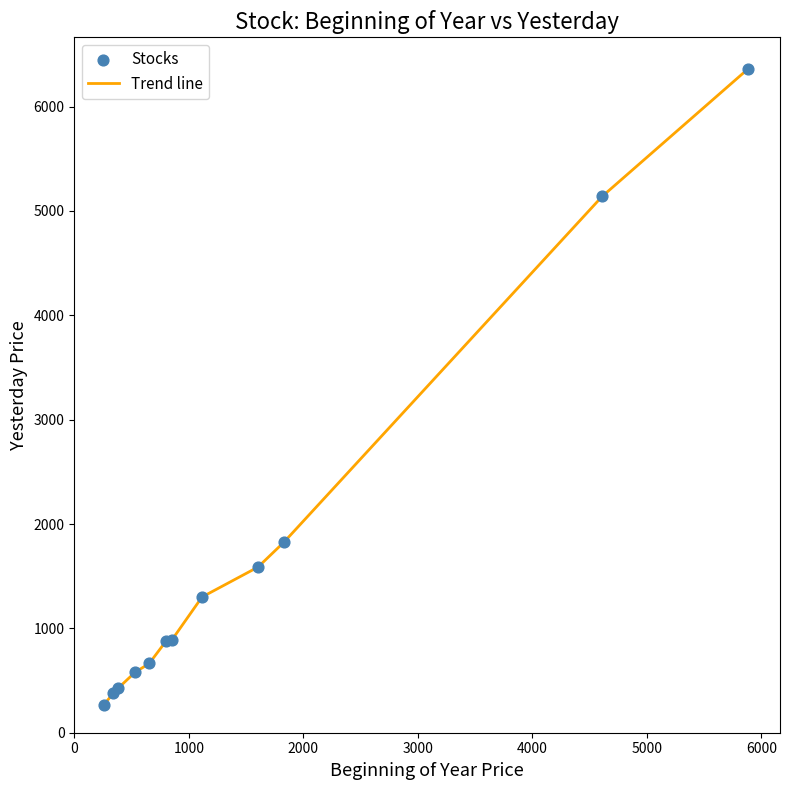

What is the greatest value displayed?

6358.9